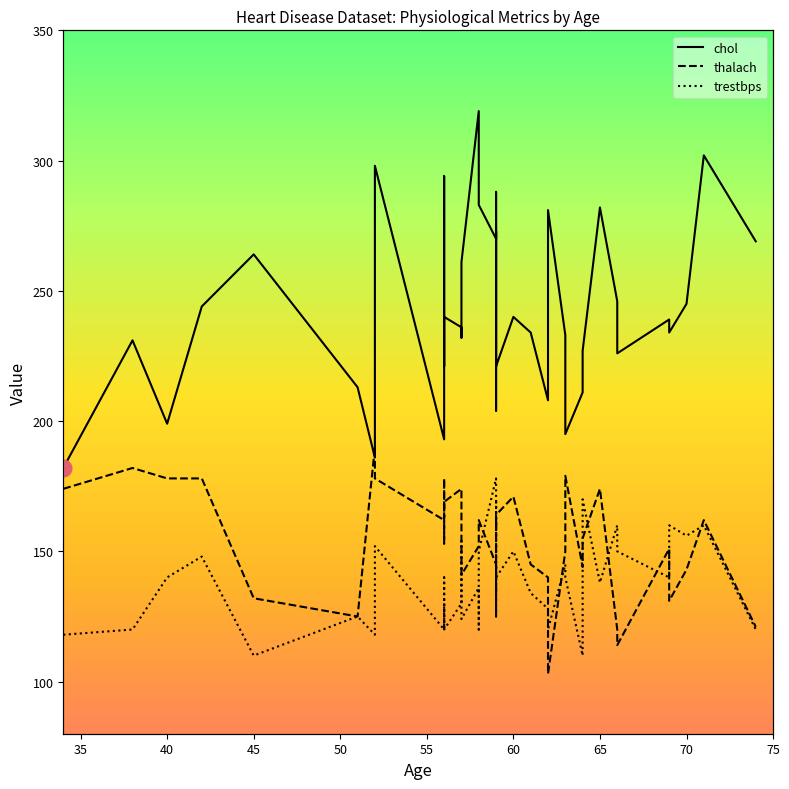

How many categories are shown in the chart?

40